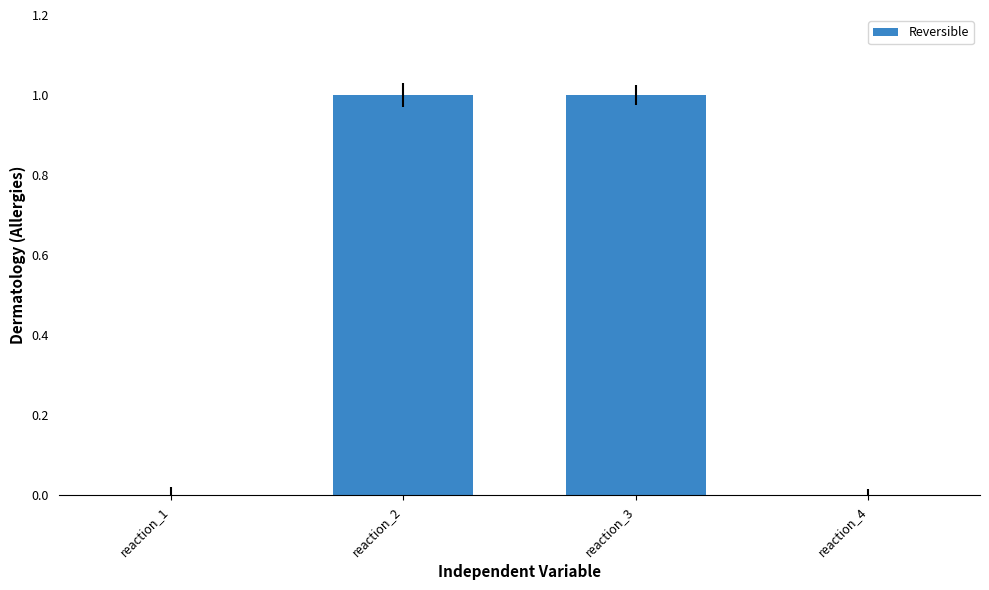

Reading left to right, list all the values displayed in this chart.

reaction_1=0	reaction_2=1	reaction_3=1	reaction_4=0